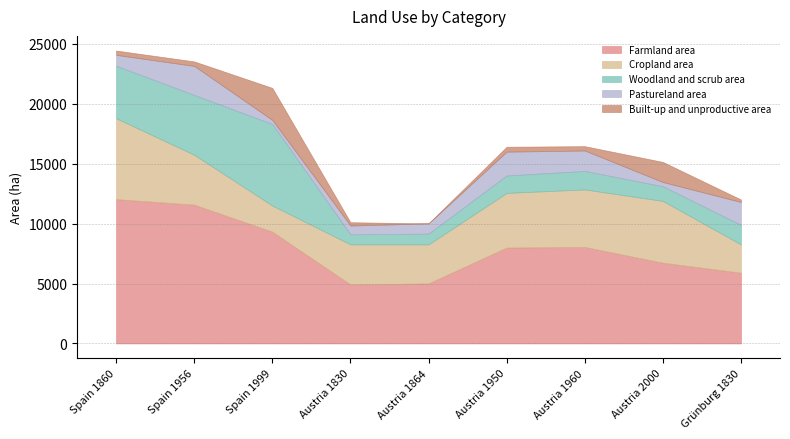

True or false: Farmland area has more than 1 interior local peaks.

False